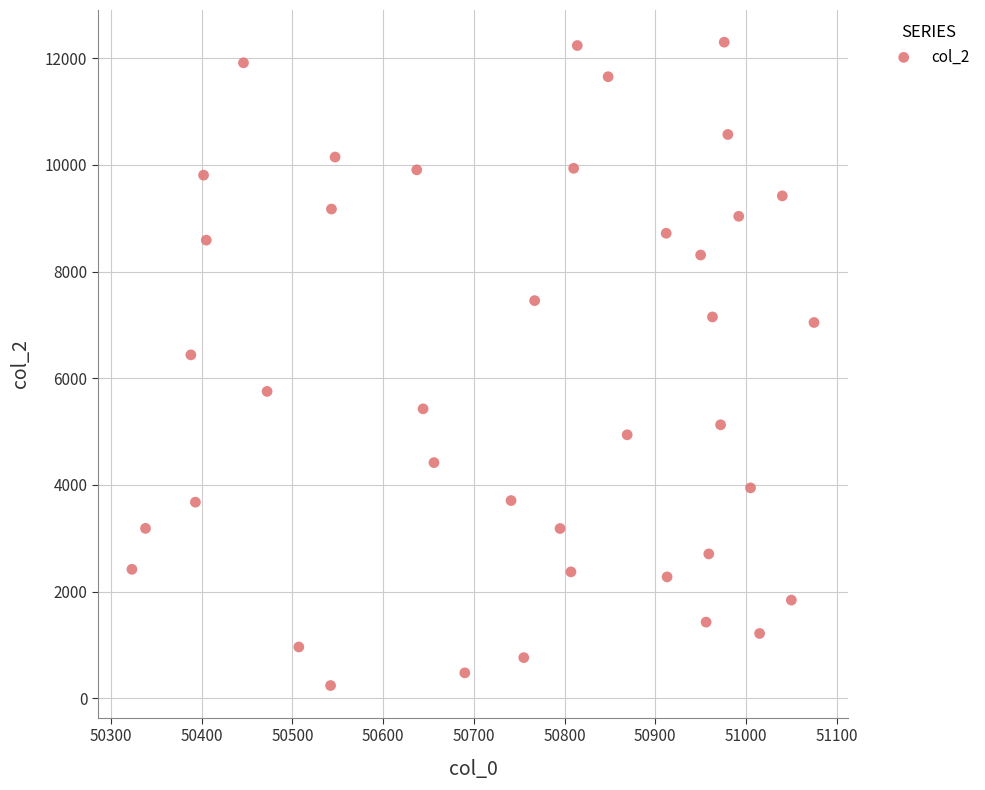

What Y value in the scatter plot is closest to 6269?

6438